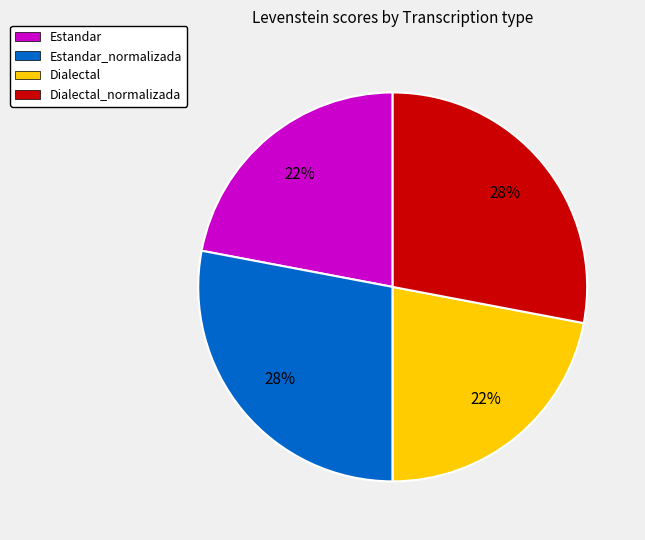

Is there a majority slice in this chart?

No